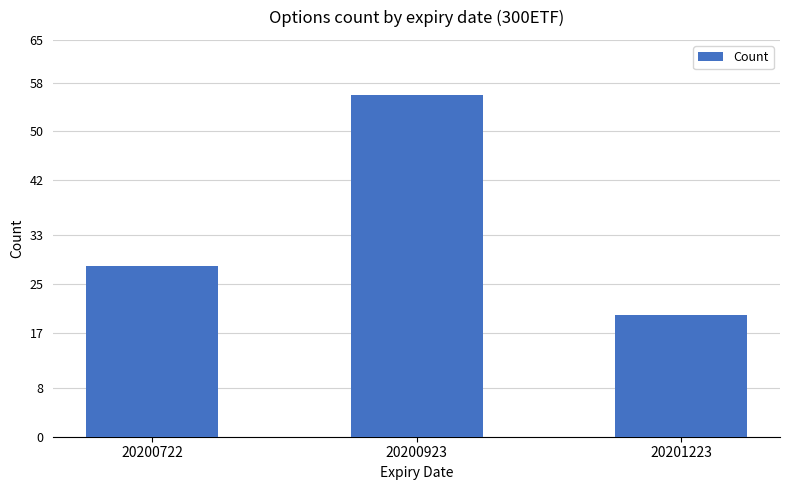

At which label is the value closest to 38?

20200722